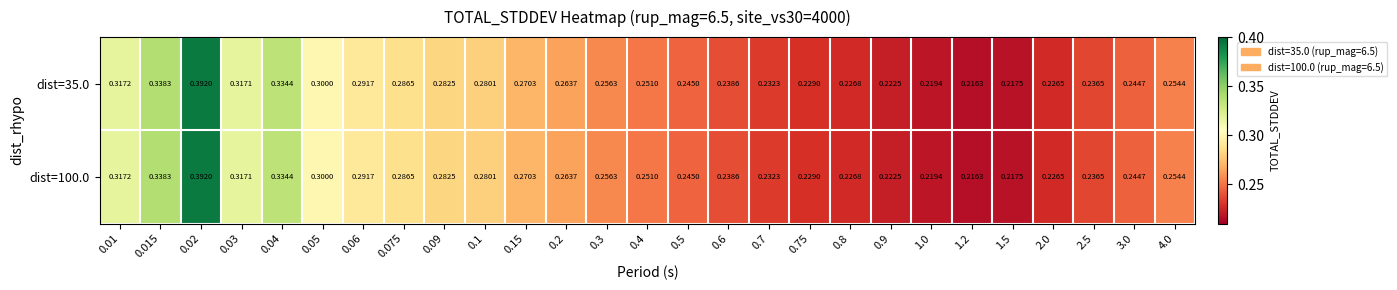

Is the value of dist=35.0 at 0.2 greater than the value of dist=100.0 at 0.05?

No